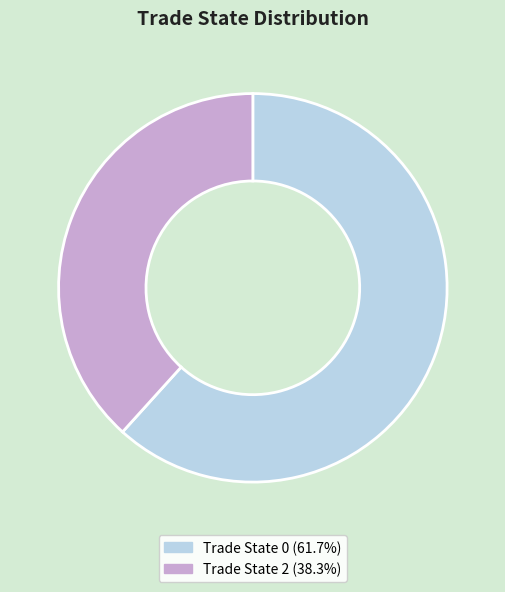

What is the ratio of the value at Trade State 0 (61.7%) to the value at Trade State 2 (38.3%)?

1.6